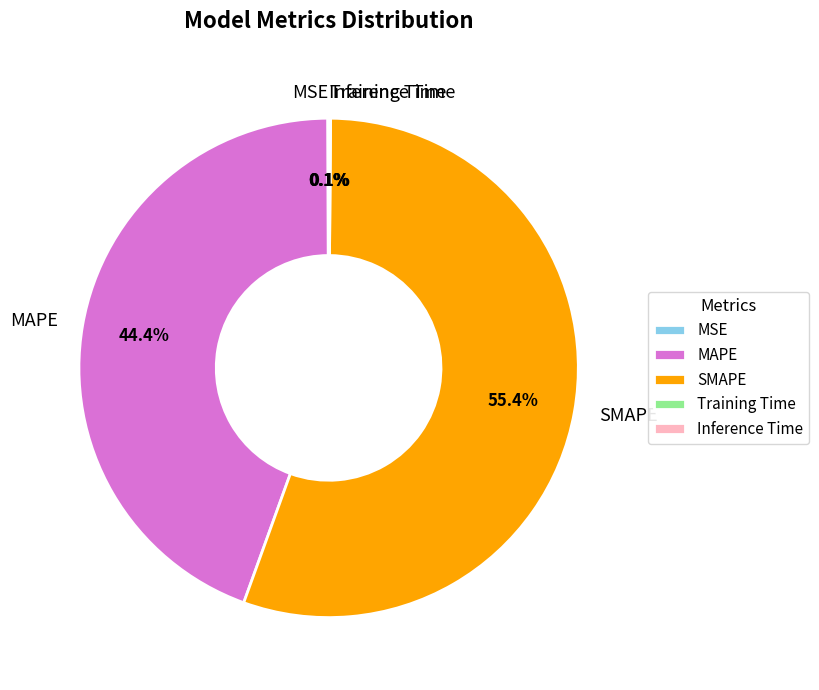

Which category has the biggest portion of the pie?

SMAPE